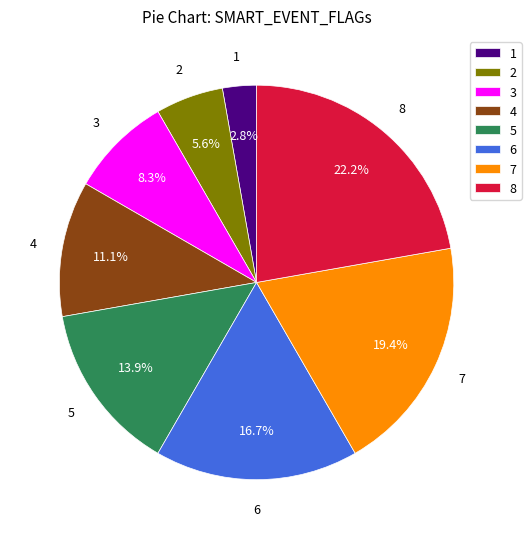

Which slice is the largest?

8